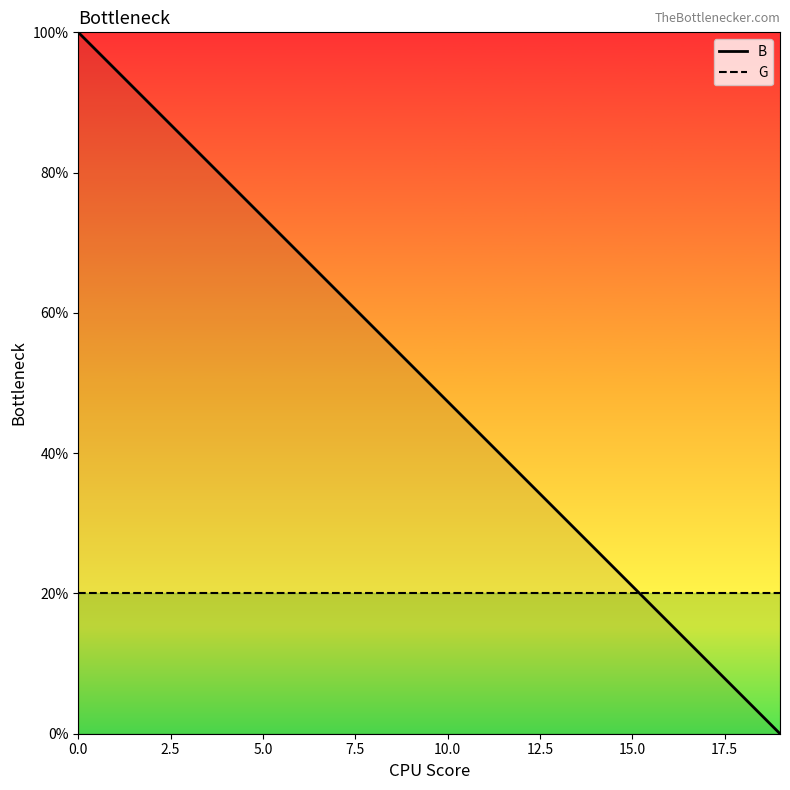

Reading left to right, what are all the values shown in this chart?

B: 100.0	94.7	89.5	84.2	78.9	73.7	68.4	63.2	57.9	52.6	47.4	42.1	36.8	31.6	26.3	21.1	15.8	10.5	5.3	0.0
G: 20.0	20.0	20.0	20.0	20.0	20.0	20.0	20.0	20.0	20.0	20.0	20.0	20.0	20.0	20.0	20.0	20.0	20.0	20.0	20.0